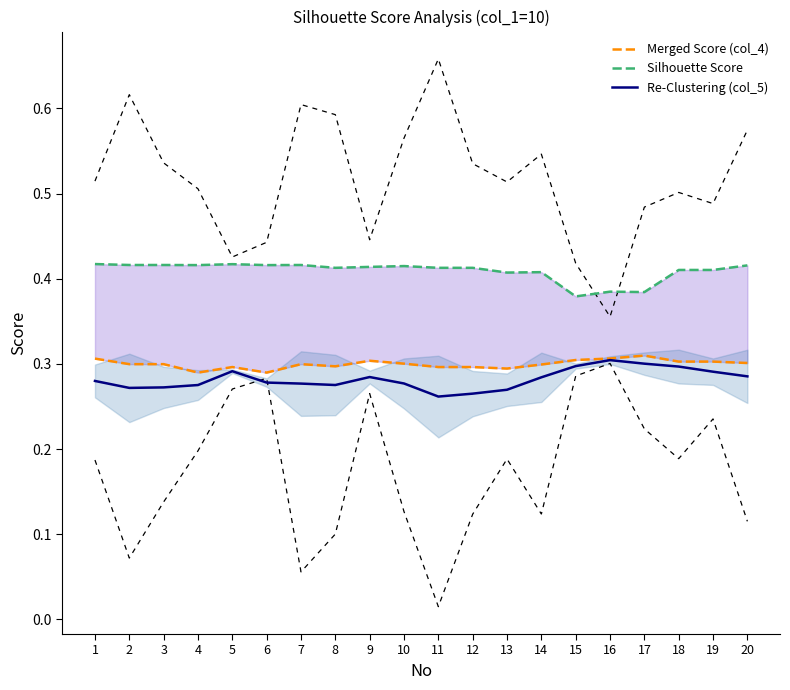

What is the sum of the Silhouette Score values at 13 and 11?

0.8